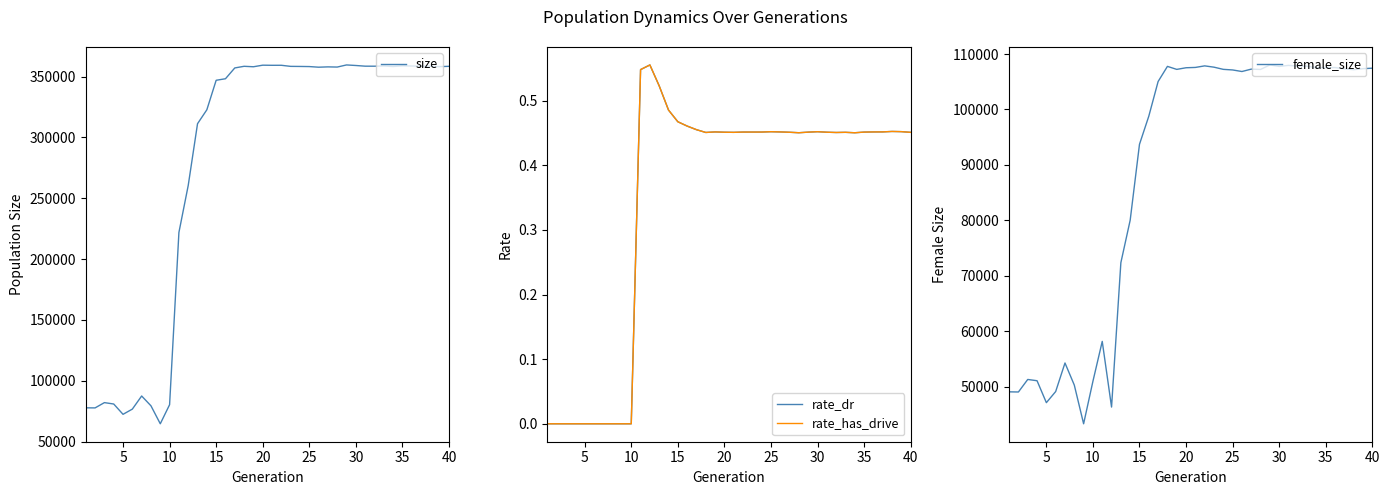

What is the maximum value shown in the chart?

359499.0